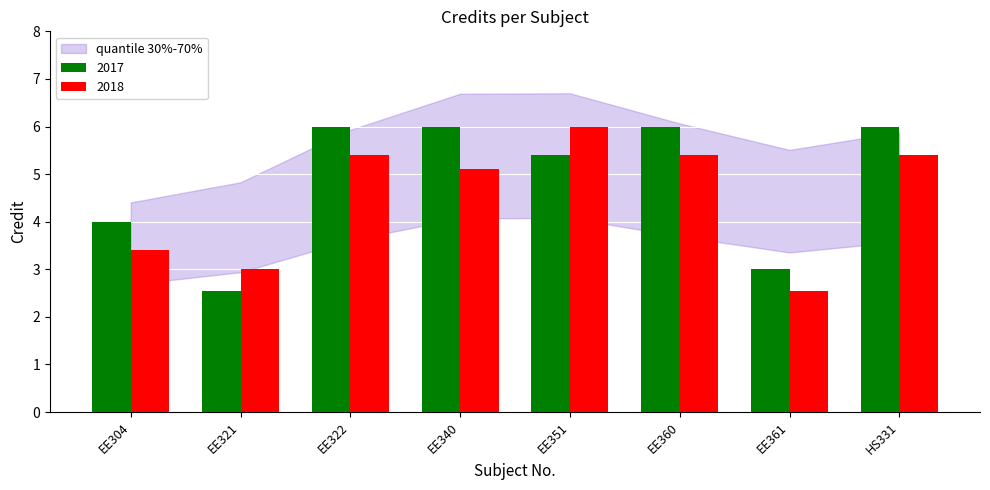

What is the sum of all 2017 values?

39.0